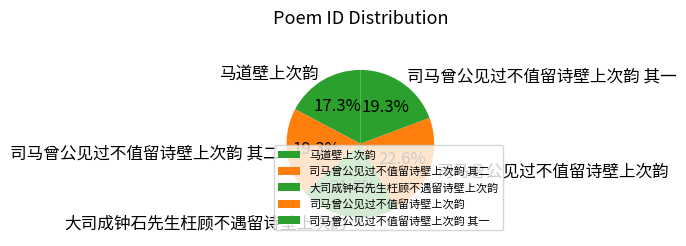

To the nearest percent, what is the difference between the 马道壁上次韵 and 大司成钟石先生枉顾不遇留诗壁上次韵 slice percentages?

4%